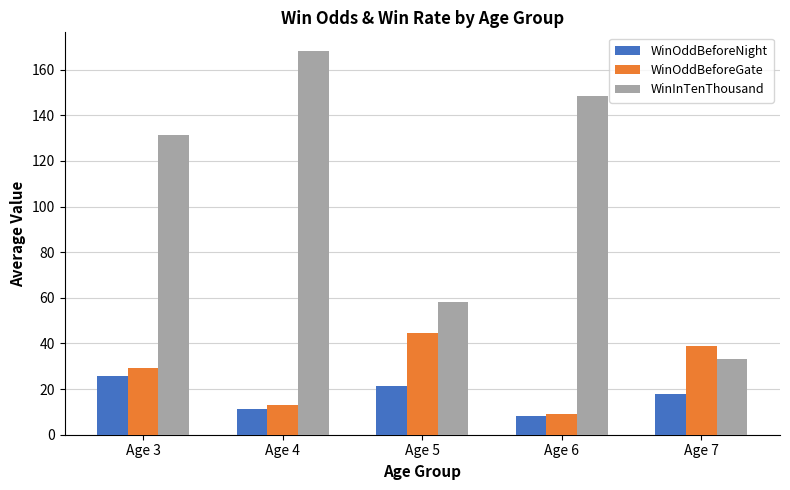

List the series in order of their peak value, highest first.

WinInTenThousand, WinOddBeforeGate, WinOddBeforeNight